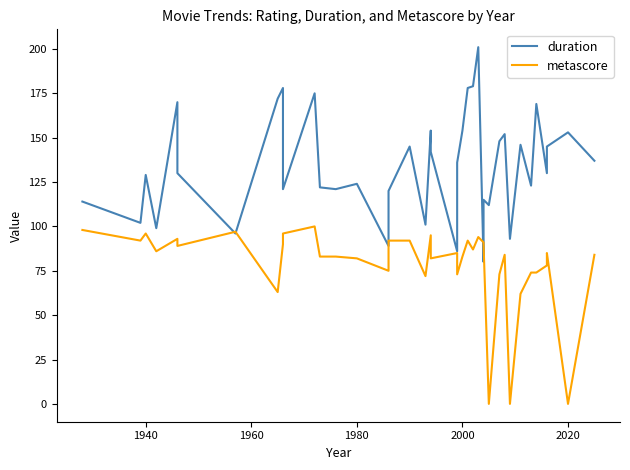

What is the average value of the metascore series?

79